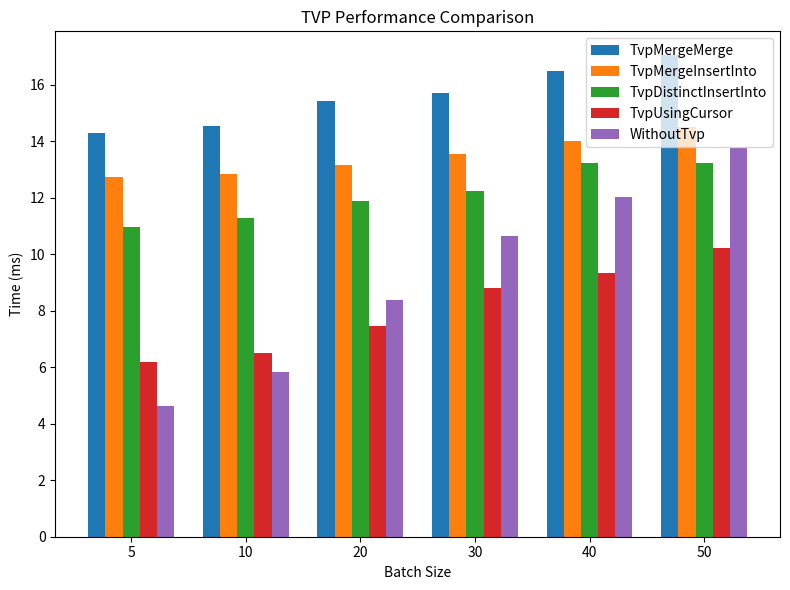

How many bars are there in each group?

5